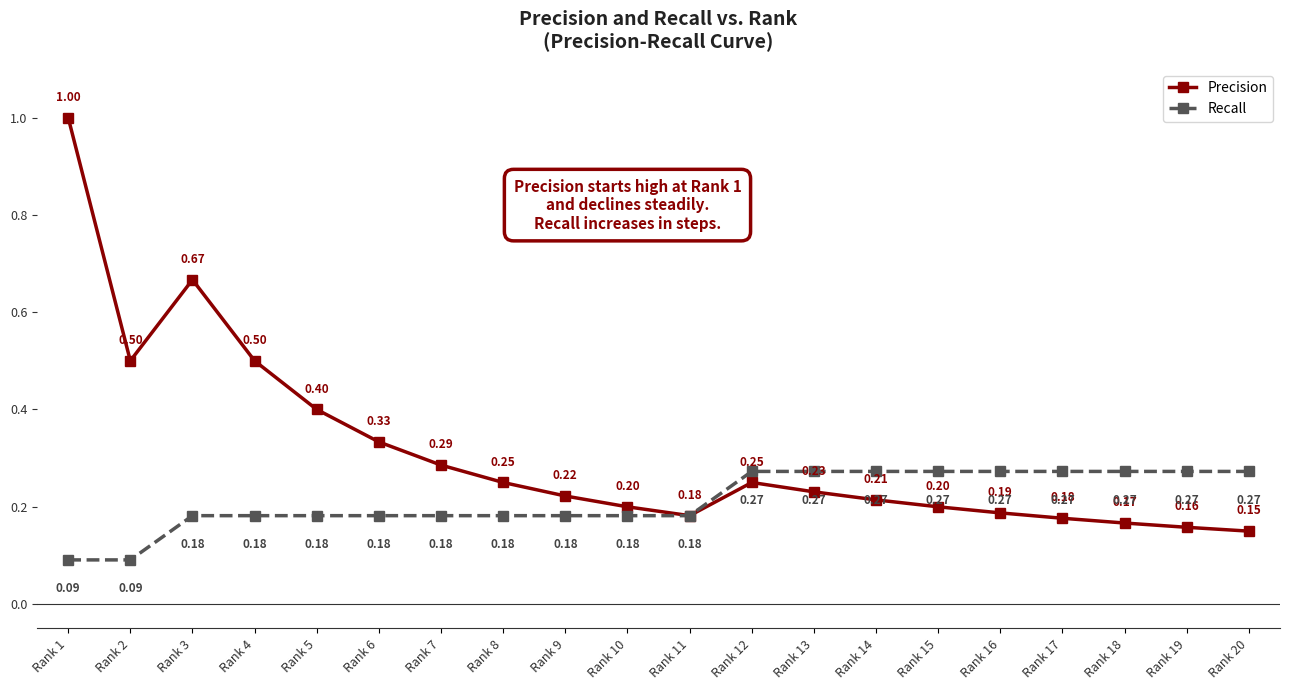

What are all the series names shown in the legend?

Precision, Recall